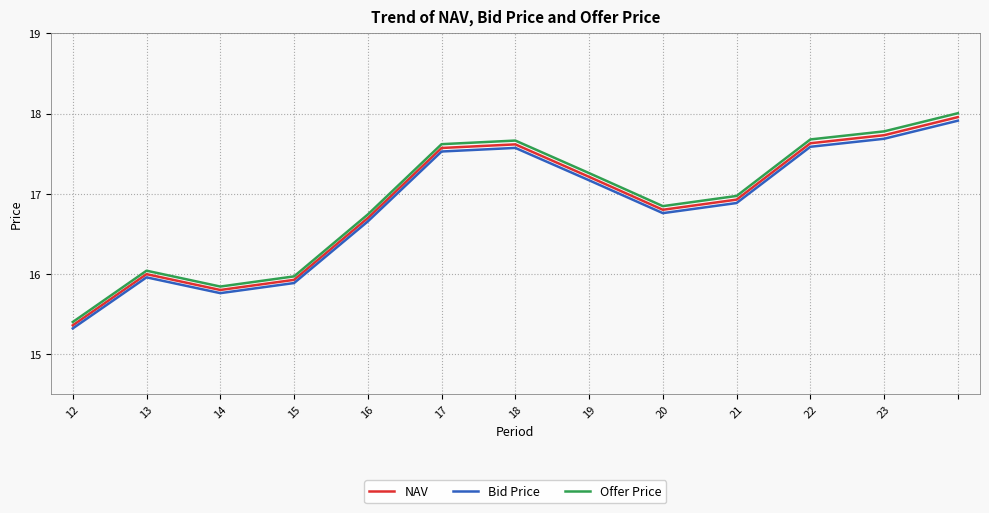

True or false: Bid Price and Offer Price intersect in this chart.

False